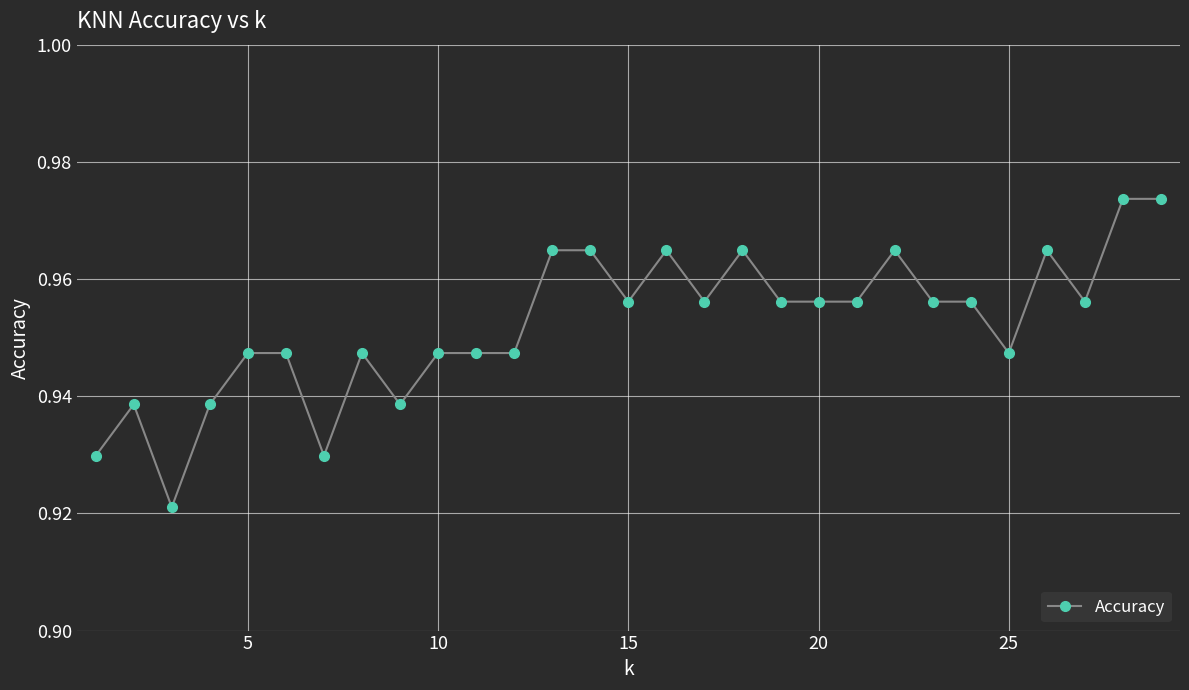

True or false: the data shows 1.5 at 5.

False